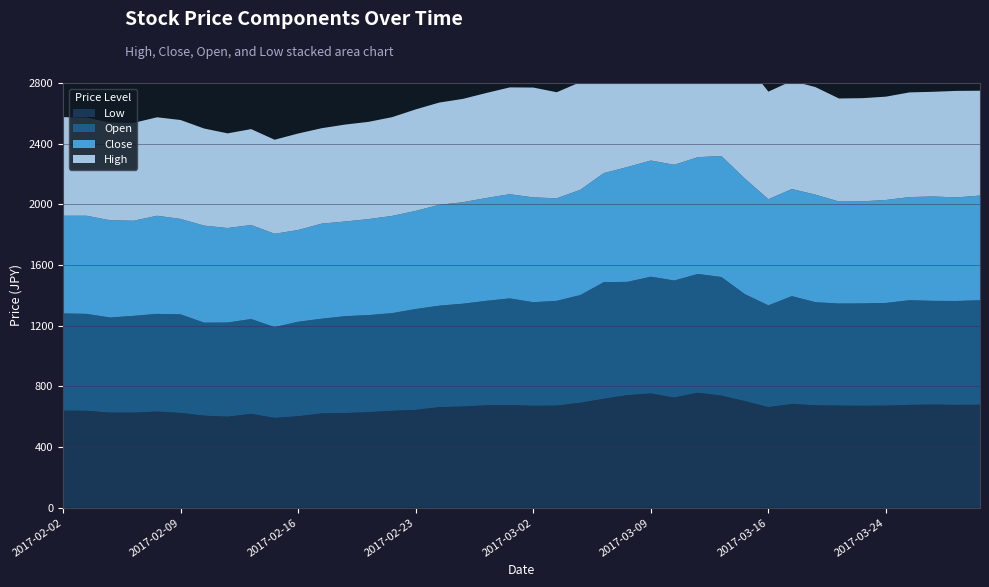

Reading right to left, extract all data points from this chart.

High: 2017-03-30=691	2017-03-29=702	2017-03-28=690	2017-03-27=690	2017-03-24=681	2017-03-23=680	2017-03-22=679	2017-03-21=709	2017-03-17=713	2017-03-16=709	2017-03-15=770	2017-03-14=798	2017-03-13=795	2017-03-10=775	2017-03-09=819	2017-03-08=767	2017-03-07=769	2017-03-06=710	2017-03-03=699	2017-03-02=724	2017-03-01=704	2017-02-28=692	2017-02-27=681	2017-02-24=674	2017-02-23=669	2017-02-22=651	2017-02-21=641	2017-02-20=639	2017-02-17=629	2017-02-16=636	2017-02-15=620	2017-02-14=632	2017-02-13=624	2017-02-10=640	2017-02-09=652	2017-02-08=649	2017-02-07=645	2017-02-06=644	2017-02-03=647	2017-02-02=650
Close: 2017-03-30=690	2017-03-29=683	2017-03-28=688	2017-03-27=680	2017-03-24=679	2017-03-23=673	2017-03-22=673	2017-03-21=709	2017-03-17=706	2017-03-16=700	2017-03-15=762	2017-03-14=798	2017-03-13=770	2017-03-10=763	2017-03-09=766	2017-03-08=757	2017-03-07=719	2017-03-06=694	2017-03-03=676	2017-03-02=691	2017-03-01=687	2017-02-28=678	2017-02-27=669	2017-02-24=665	2017-02-23=647	2017-02-22=641	2017-02-21=633	2017-02-20=624	2017-02-17=627	2017-02-16=605	2017-02-15=615	2017-02-14=620	2017-02-13=623	2017-02-10=640	2017-02-09=629	2017-02-08=647	2017-02-07=627	2017-02-06=641	2017-02-03=647	2017-02-02=644
Open: 2017-03-30=689	2017-03-29=685	2017-03-28=684	2017-03-27=690	2017-03-24=677	2017-03-23=675	2017-03-22=673	2017-03-21=680	2017-03-17=711	2017-03-16=671	2017-03-15=705	2017-03-14=782	2017-03-13=783	2017-03-10=772	2017-03-09=770	2017-03-08=747	2017-03-07=769	2017-03-06=710	2017-03-03=691	2017-03-02=683	2017-03-01=704	2017-02-28=689	2017-02-27=678	2017-02-24=669	2017-02-23=665	2017-02-22=644	2017-02-21=640	2017-02-20=639	2017-02-17=624	2017-02-16=623	2017-02-15=599	2017-02-14=625	2017-02-13=621	2017-02-10=613	2017-02-09=650	2017-02-08=644	2017-02-07=638	2017-02-06=627	2017-02-03=639	2017-02-02=641
Low: 2017-03-30=679	2017-03-29=678	2017-03-28=680	2017-03-27=678	2017-03-24=673	2017-03-23=672	2017-03-22=673	2017-03-21=675	2017-03-17=684	2017-03-16=663	2017-03-15=703	2017-03-14=739	2017-03-13=758	2017-03-10=726	2017-03-09=753	2017-03-08=742	2017-03-07=718	2017-03-06=692	2017-03-03=673	2017-03-02=672	2017-03-01=676	2017-02-28=675	2017-02-27=667	2017-02-24=663	2017-02-23=645	2017-02-22=639	2017-02-21=630	2017-02-20=624	2017-02-17=622	2017-02-16=603	2017-02-15=592	2017-02-14=619	2017-02-13=600	2017-02-10=607	2017-02-09=625	2017-02-08=634	2017-02-07=627	2017-02-06=627	2017-02-03=639	2017-02-02=640